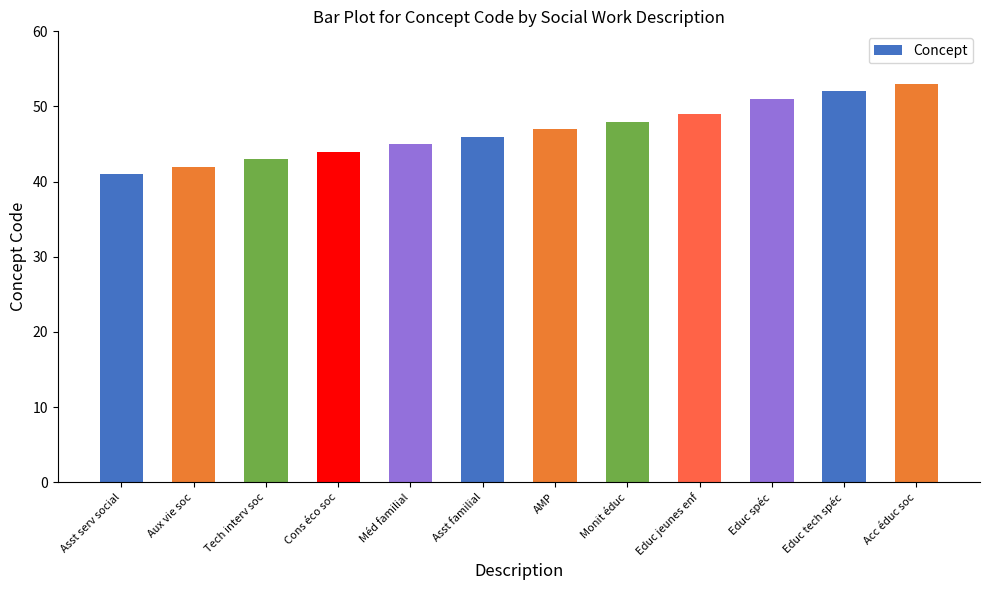

List the labels in order of value, smallest first.

Asst serv social, Aux vie soc, Tech interv soc, Cons éco soc, Méd familial, Asst familial, AMP, Monit éduc, Educ jeunes enf, Educ spéc, Educ tech spéc, Acc éduc soc